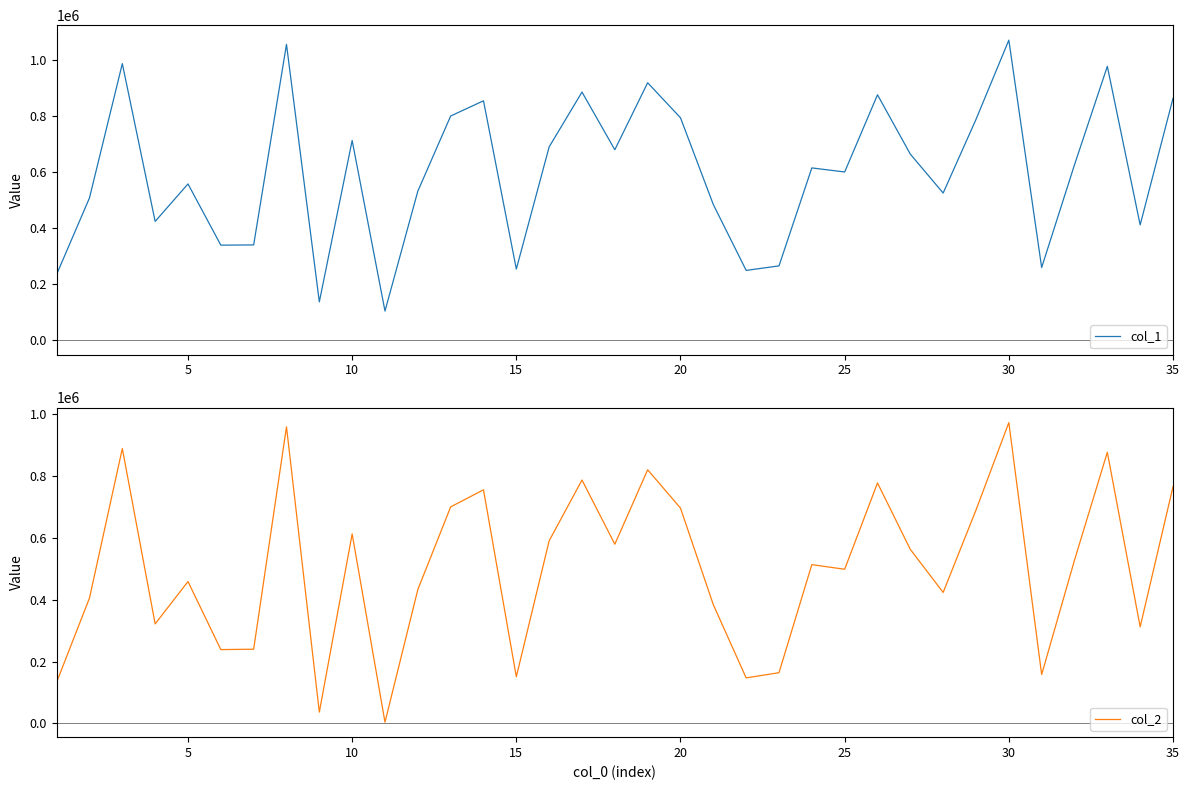

Which series has the widest spread of values?

col_1